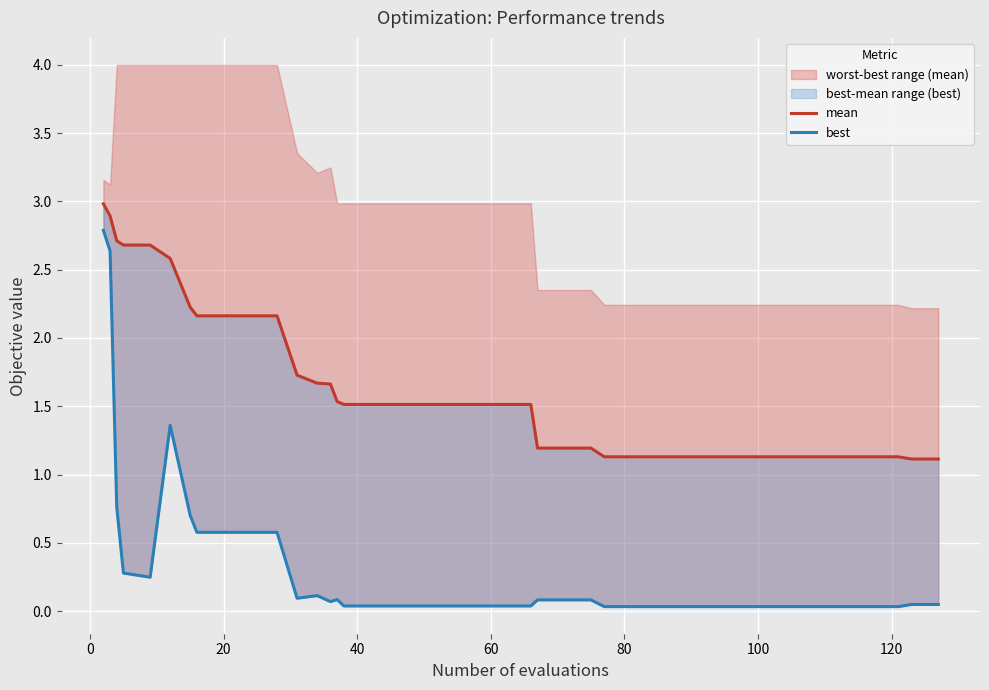

How many lines are shown in the chart?

2